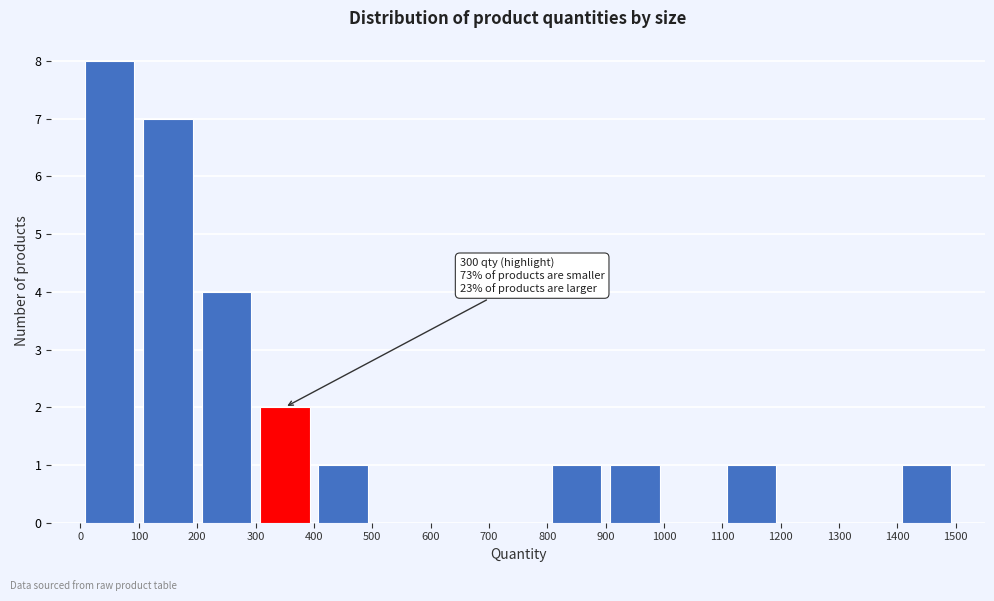

Over which range of the x-axis is the bar tallest?

0 to 100